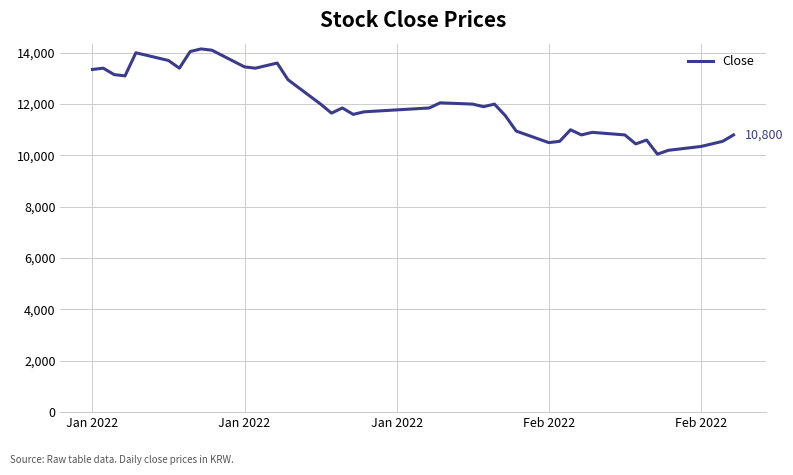

What is the difference between the maximum and minimum values?

4100